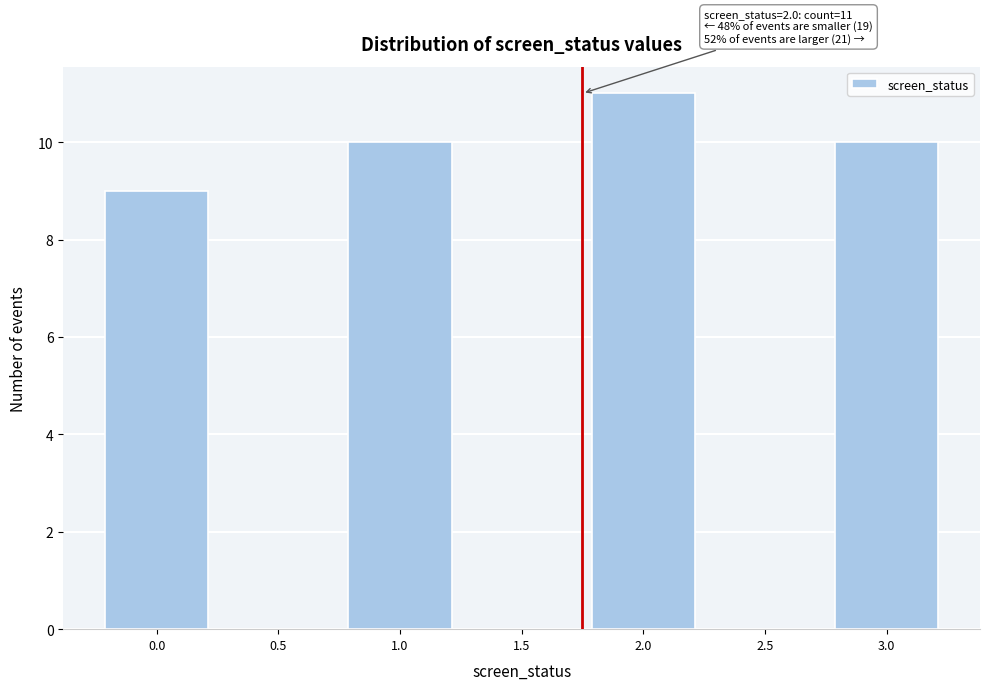

Reading right to left, transcribe all the data shown in this chart.

3.0=10	2.5=0	2.0=11	1.5=0	1.0=10	0.5=0	0.0=9